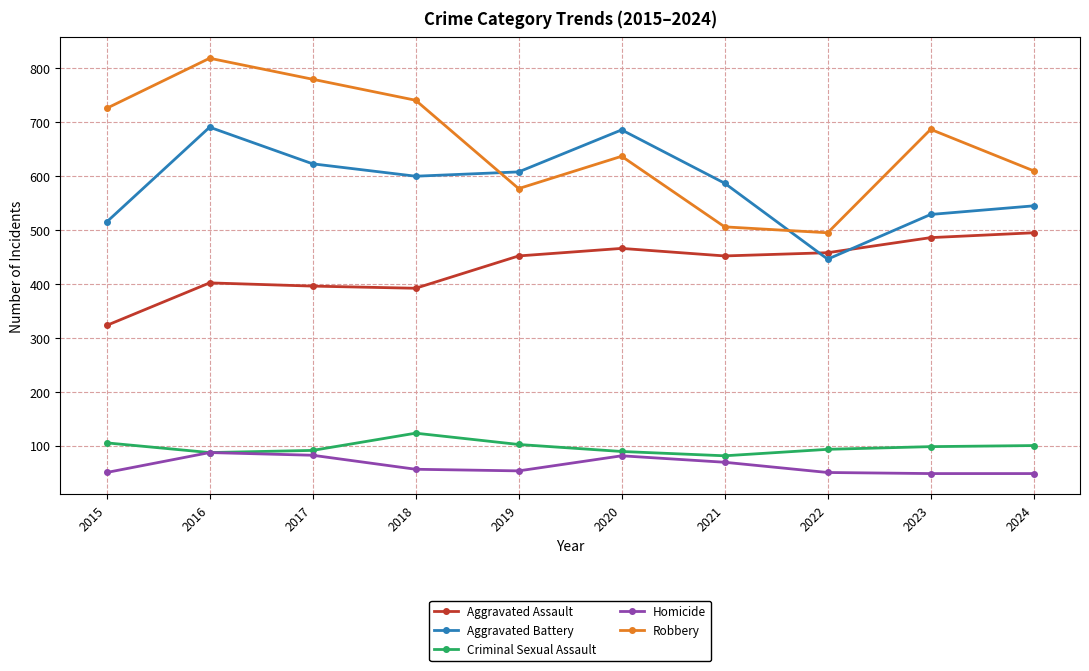

What are all the series names shown in the legend?

Aggravated Assault, Aggravated Battery, Criminal Sexual Assault, Homicide, Robbery